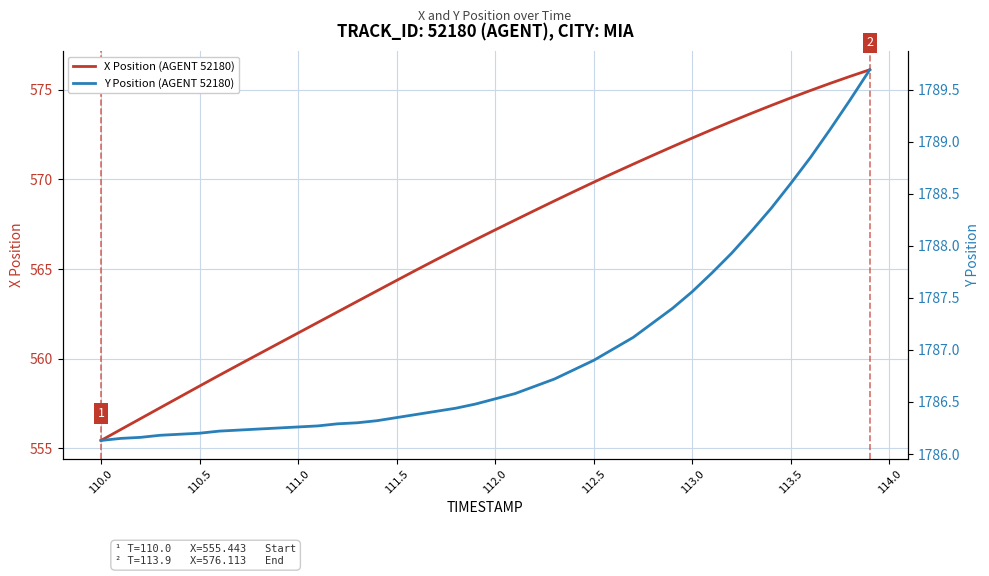

List the series in order of their peak value, highest first.

Y Position (AGENT 52180), X Position (AGENT 52180)